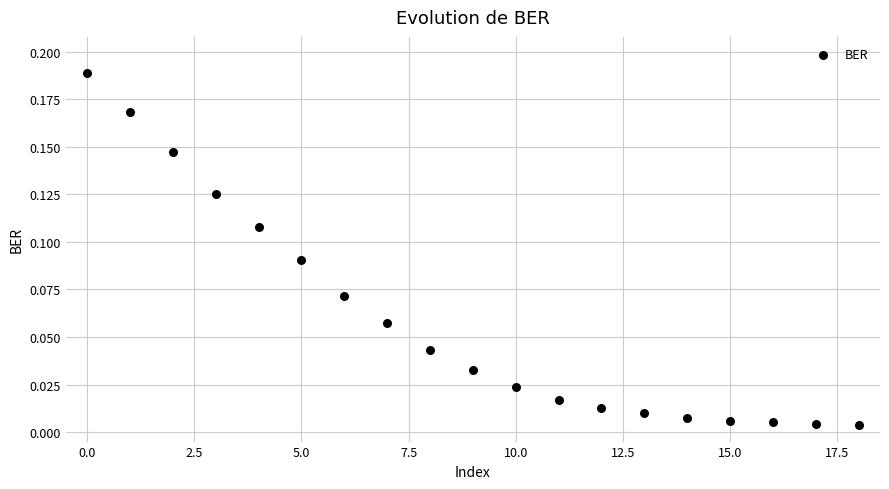

How many points are shown in the scatter plot?

19